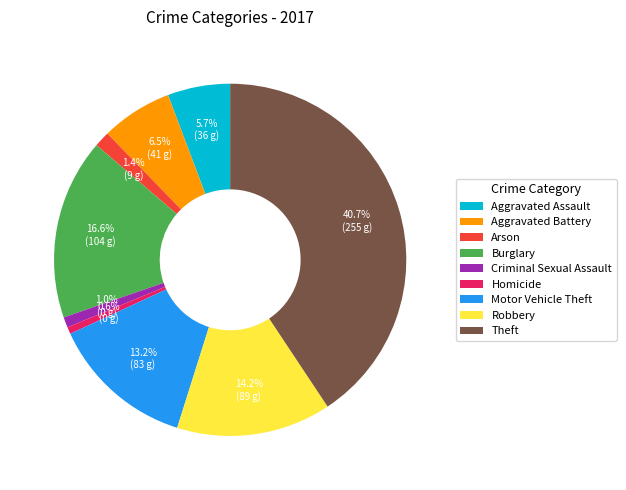

Count the number of slices in the pie.

9